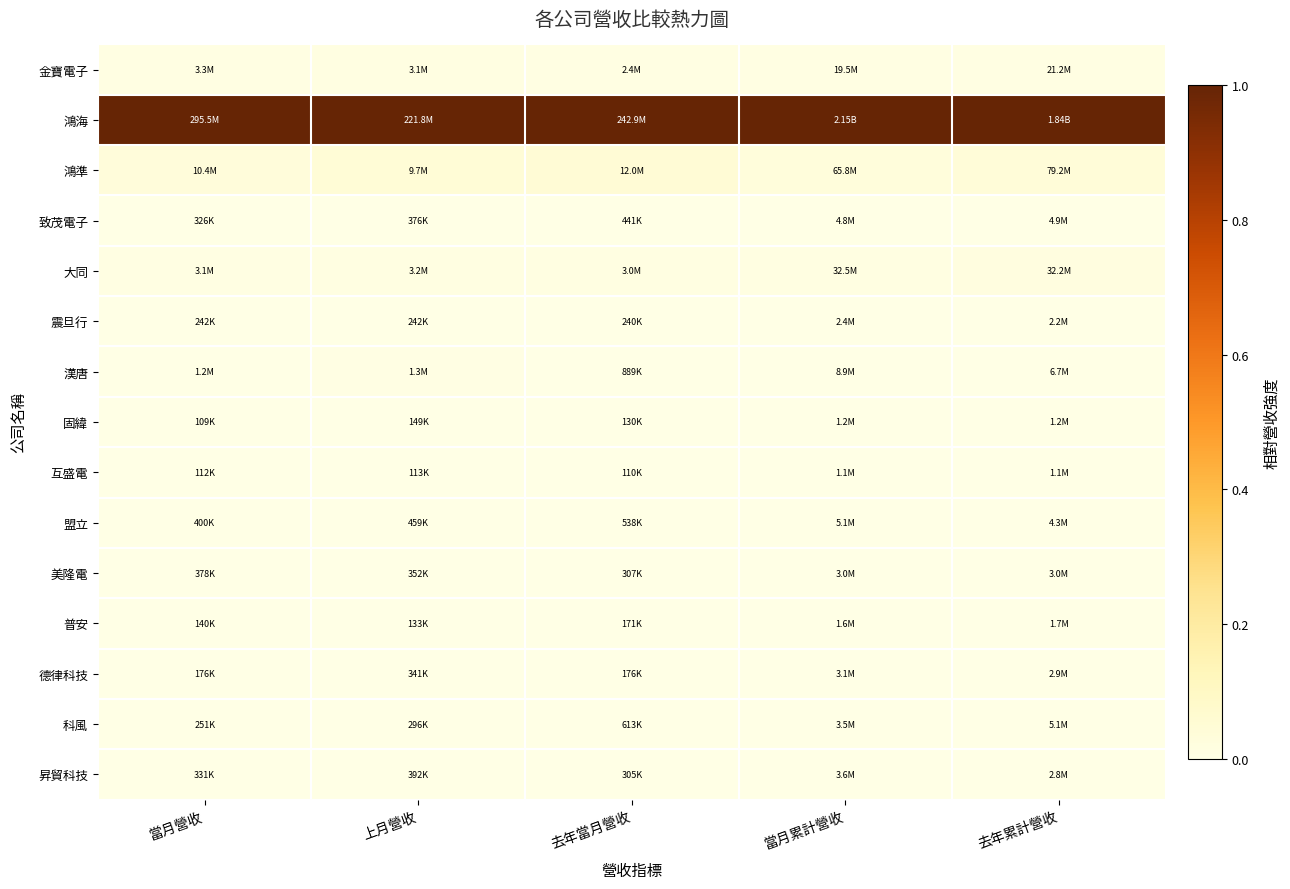

Count the number of data series in this chart.

15